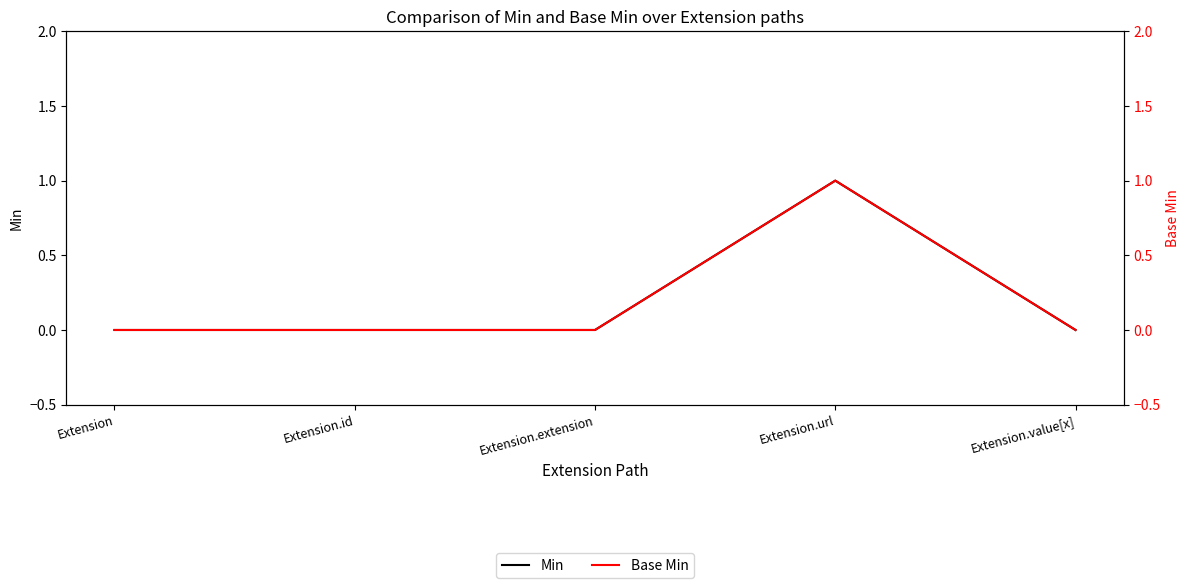

Is it true that Base Min equals -1 at Extension.value[x]?

False